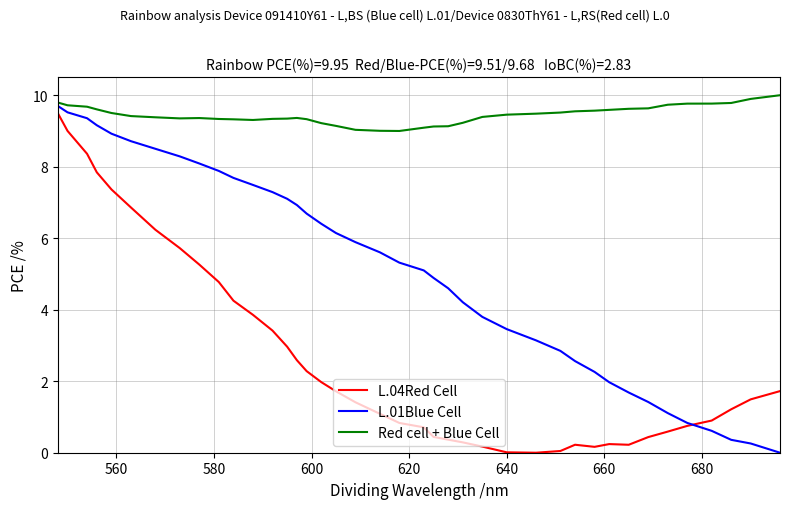

The Red cell + Blue Cell series shows 16.8 at 680. True or false?

False